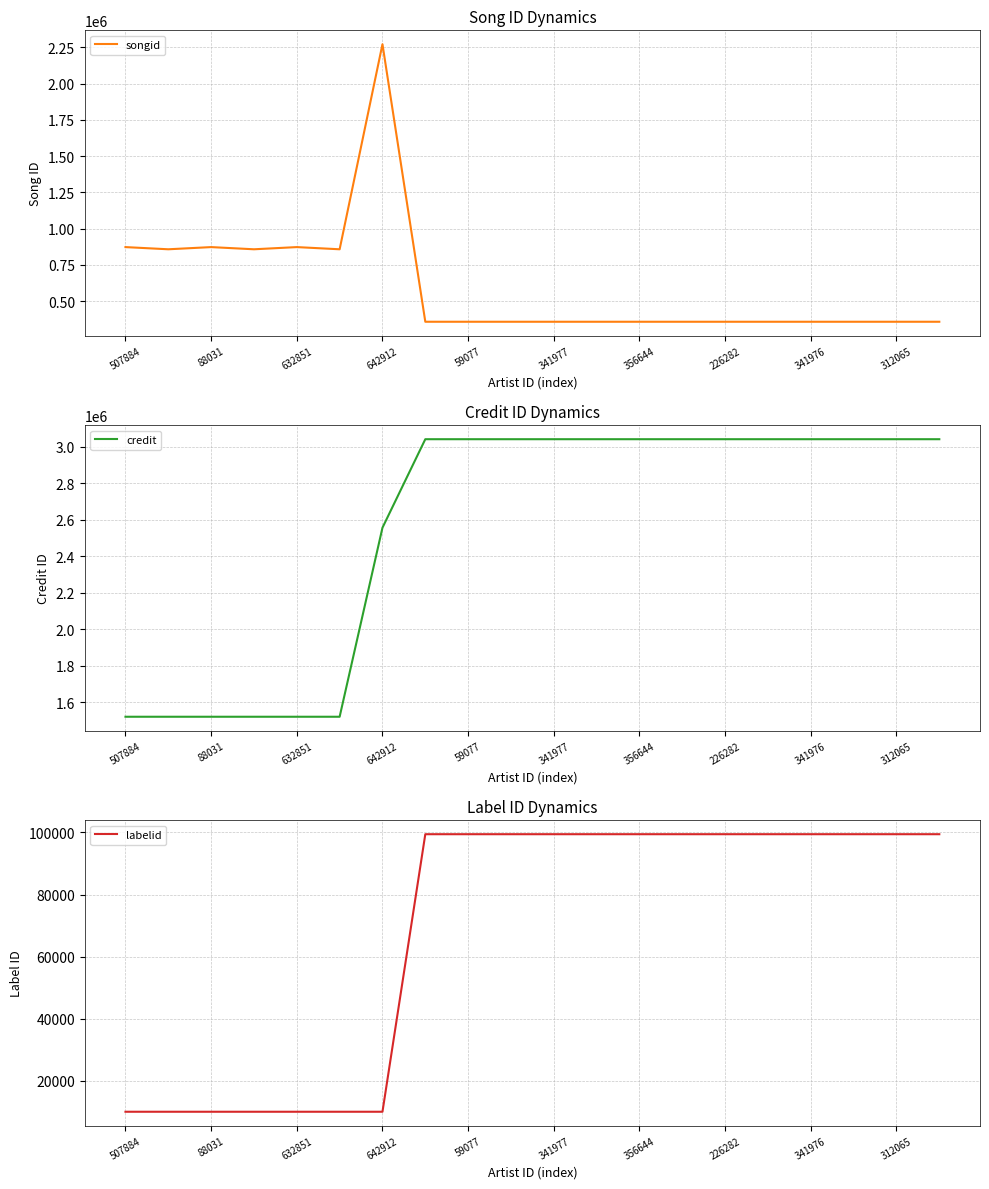

True or false: songid has a value of 190723 at 226282.

False